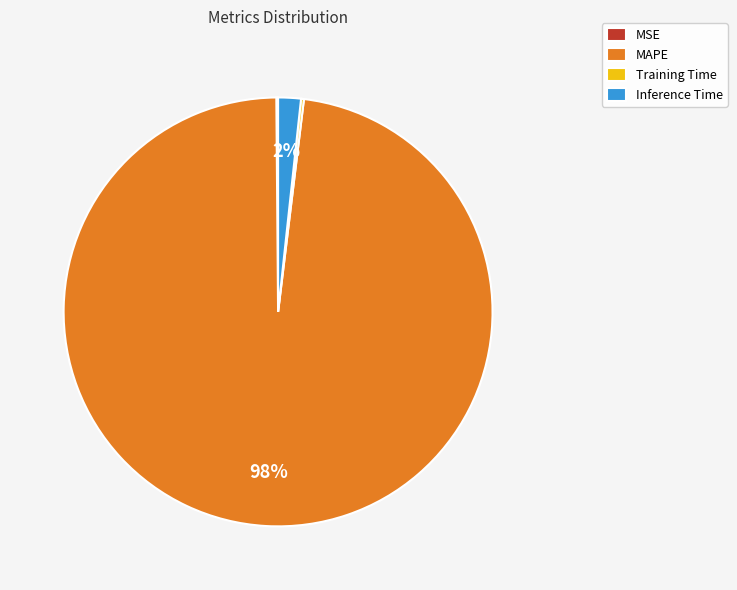

To the nearest percent, what is the difference between the largest and smallest slice percentages?

98%